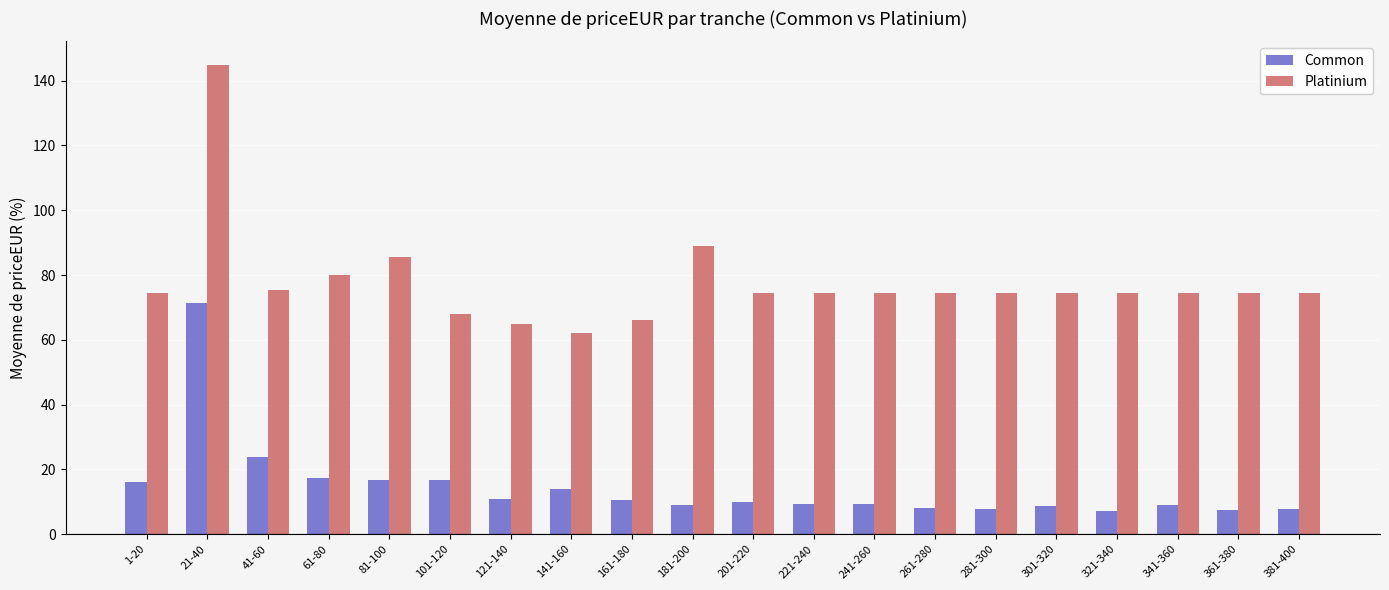

What is the label of the 13th bar from the right?

141-160